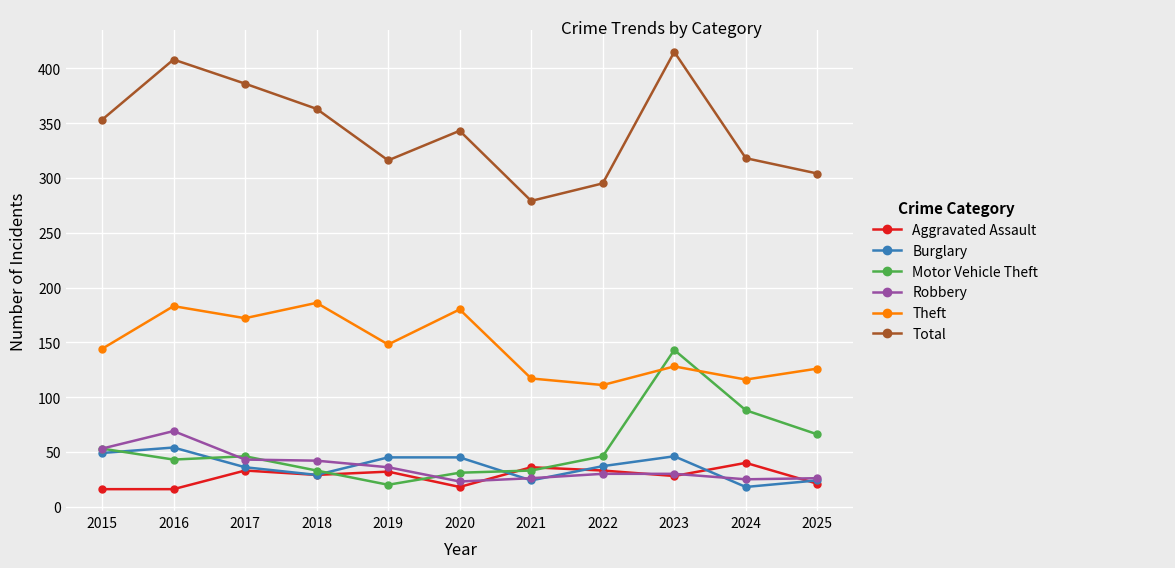

How many categories are shown in the chart?

11